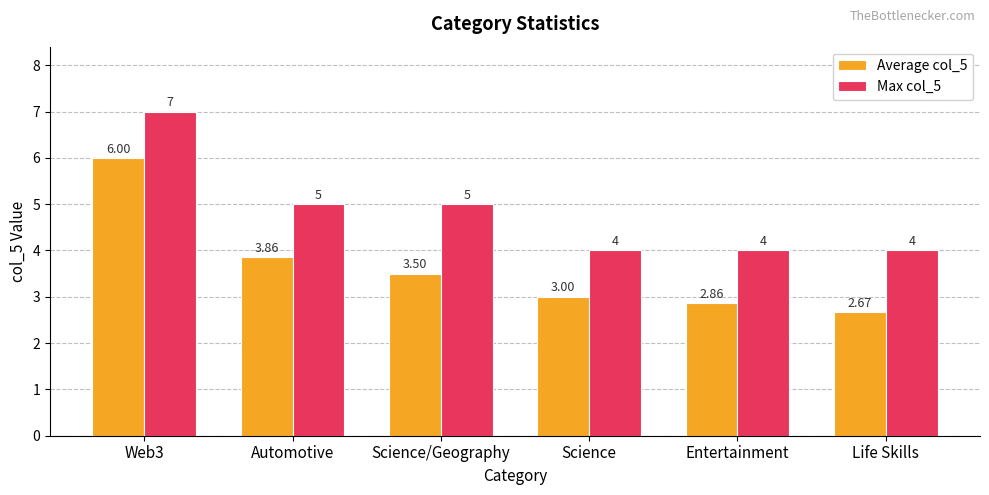

Rank the series at Automotive from lowest to highest value.

Average col_5, Max col_5